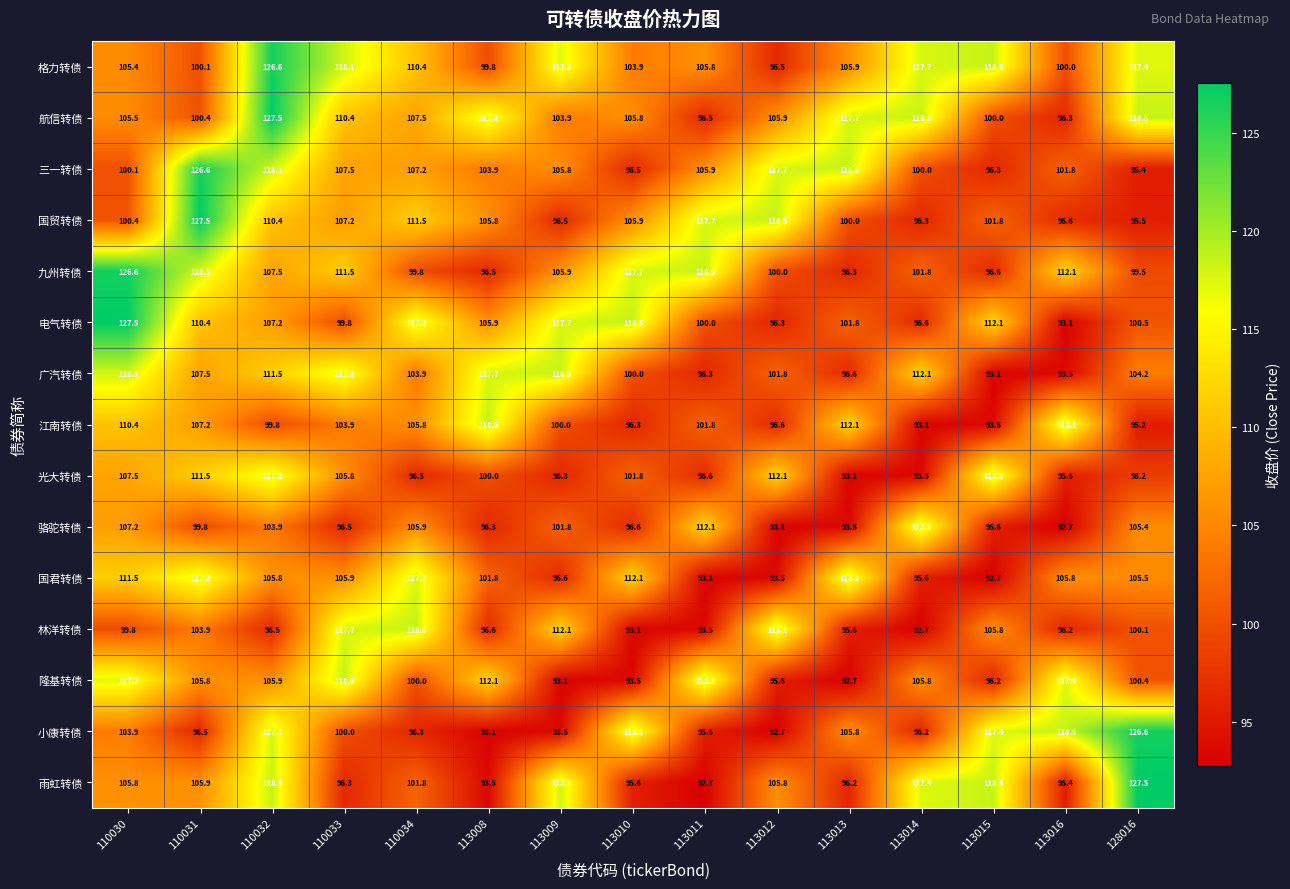

At 113013, list the series in order from largest to smallest.

三一转债, 国君转债, 航信转债, 江南转债, 格力转债, 小康转债, 电气转债, 国贸转债, 广汽转债, 九州转债, 雨虹转债, 林洋转债, 骆驼转债, 光大转债, 隆基转债